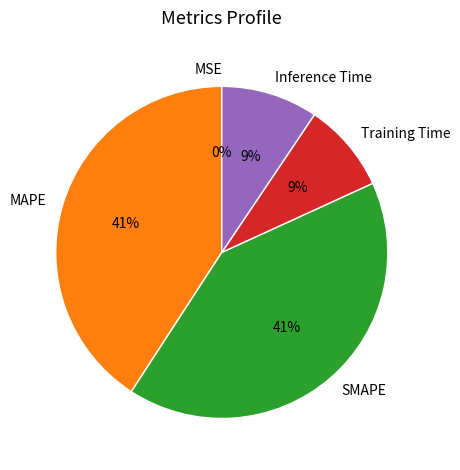

Is it true that Training Time is 1% of the pie?

False